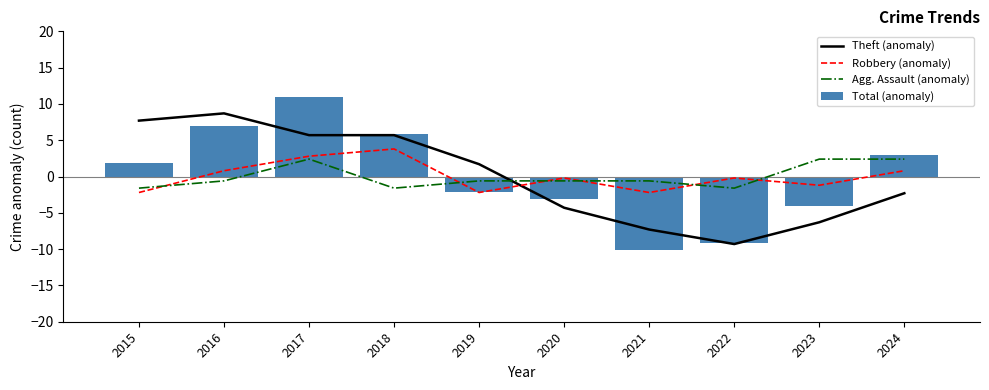

What are all the series names shown in the legend?

Theft (anomaly), Robbery (anomaly), Agg. Assault (anomaly), Total (anomaly)